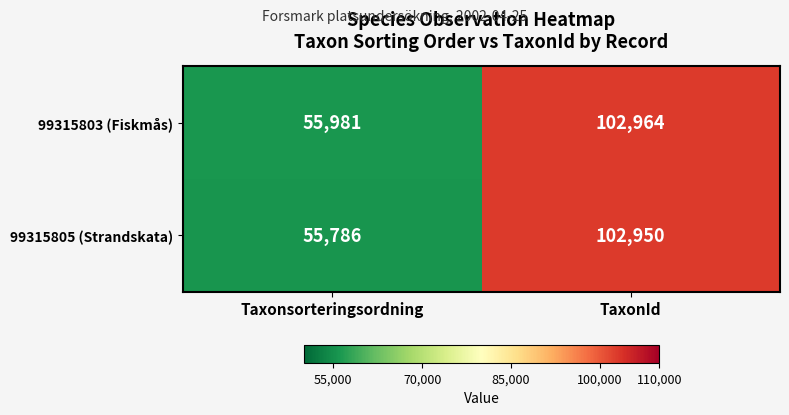

What is the average value of the 99315805 (Strandskata) series?

79368